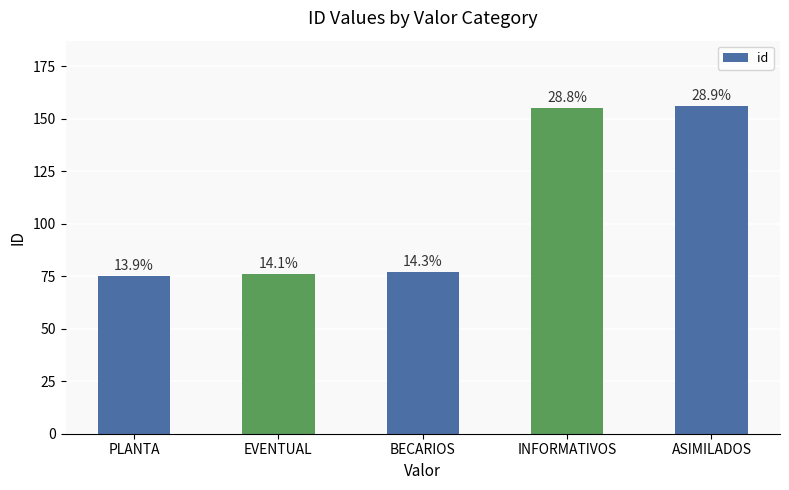

Approximately how many times larger is the value at INFORMATIVOS compared to PLANTA?

2.1